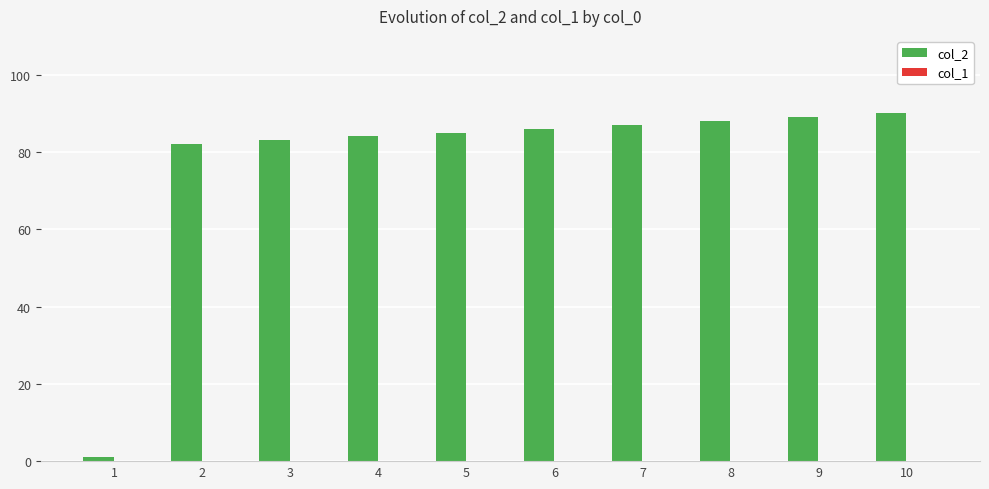

Reading right to left, extract all data points from this chart.

90	89	88	87	86	85	84	83	82	1